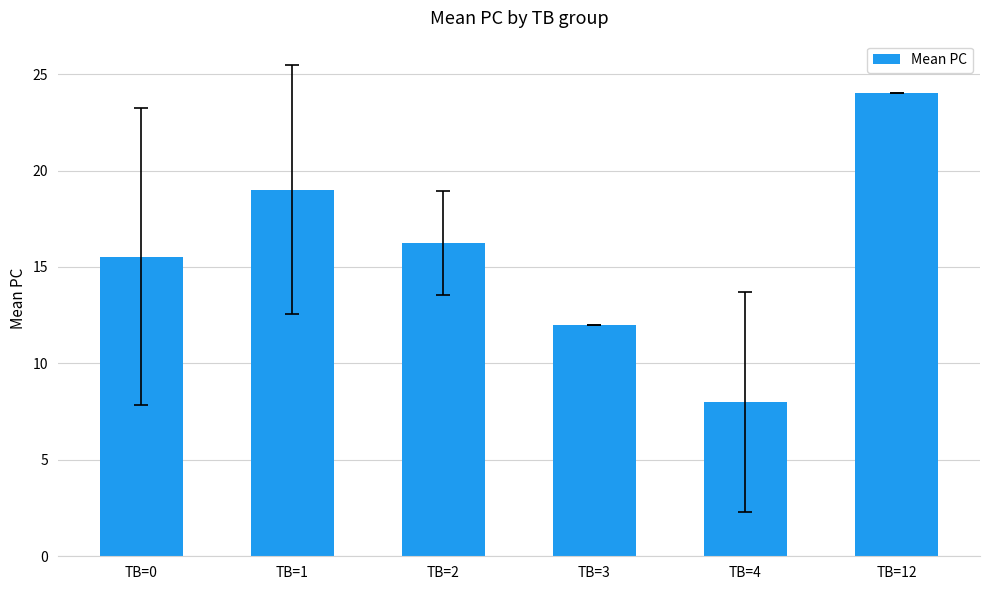

Between TB=12 and TB=3, which is larger?

TB=12